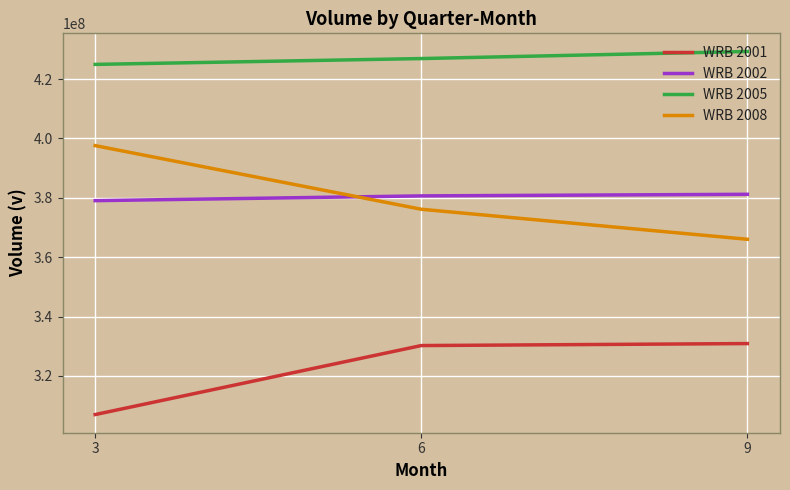

Which label corresponds to the smallest value in the chart?

3